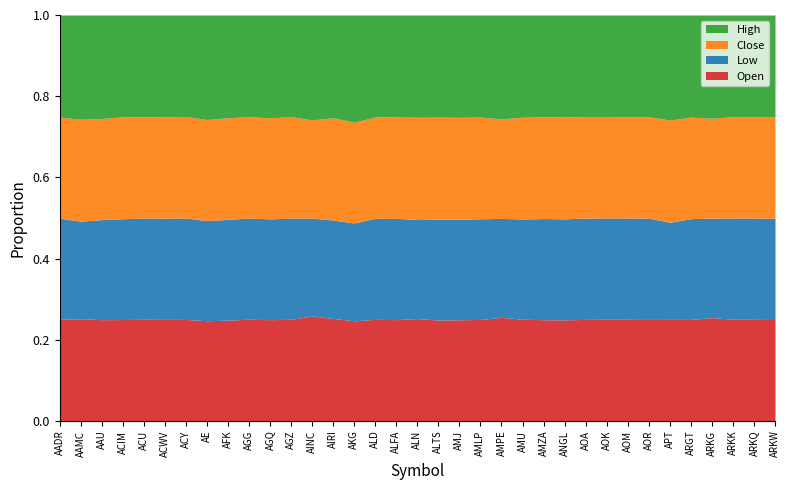

At which category is the sum across all series the highest?

AAMC